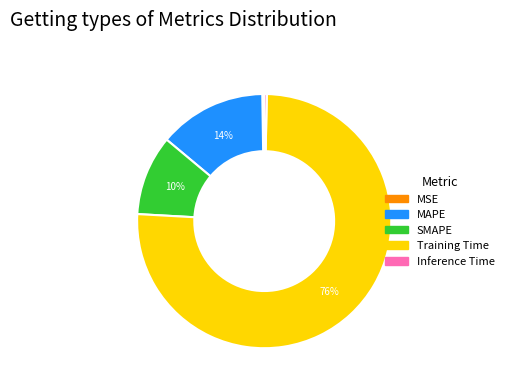

True or false: SMAPE accounts for 10% of the total.

True